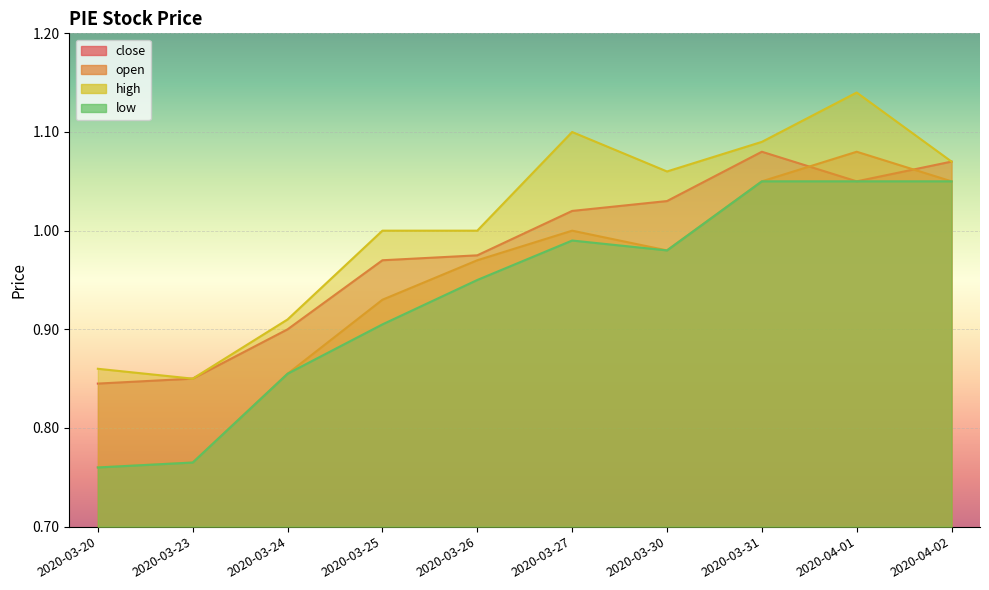

How many data points in close are above 1?

5